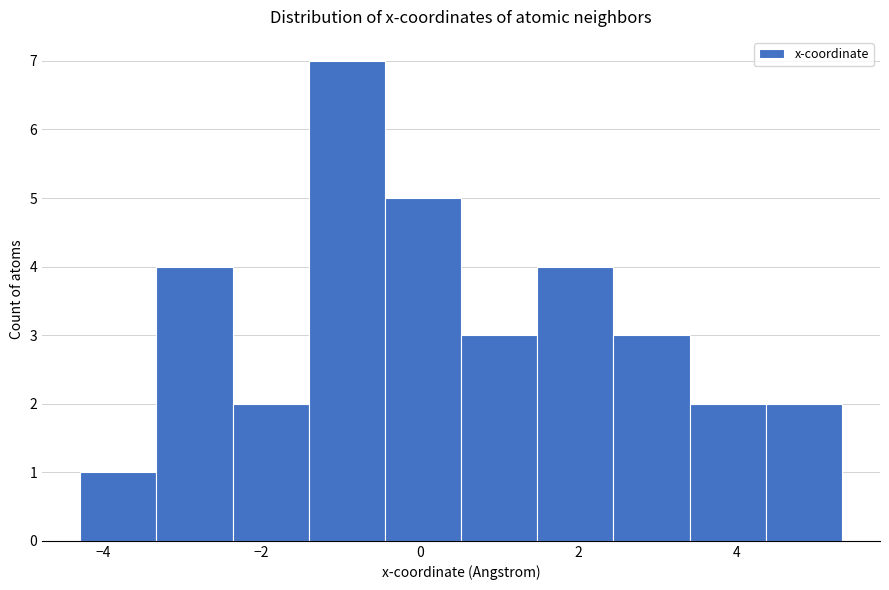

Reading left to right, list every bar in this chart as the range it spans on the x-axis followed by its height. Neither the bar edges nor the heights are printed on the chart, so give them approximately, as read against the axes.

-4.2 to -3.4: 1
-3.4 to -2.4: 4
-2.4 to -1.4: 2
-1.4 to -0.4: 7
-0.4 to 0.6: 5
0.6 to 1.4: 3
1.4 to 2.4: 4
2.4 to 3.4: 3
3.4 to 4.4: 2
4.4 to 5.4: 2